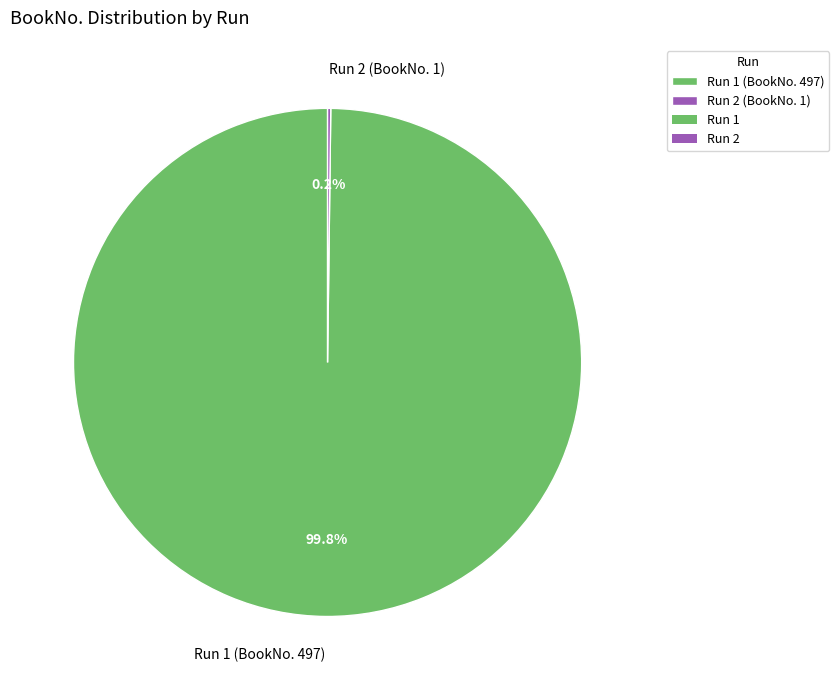

To the nearest percent, what is the average slice percentage?

50%